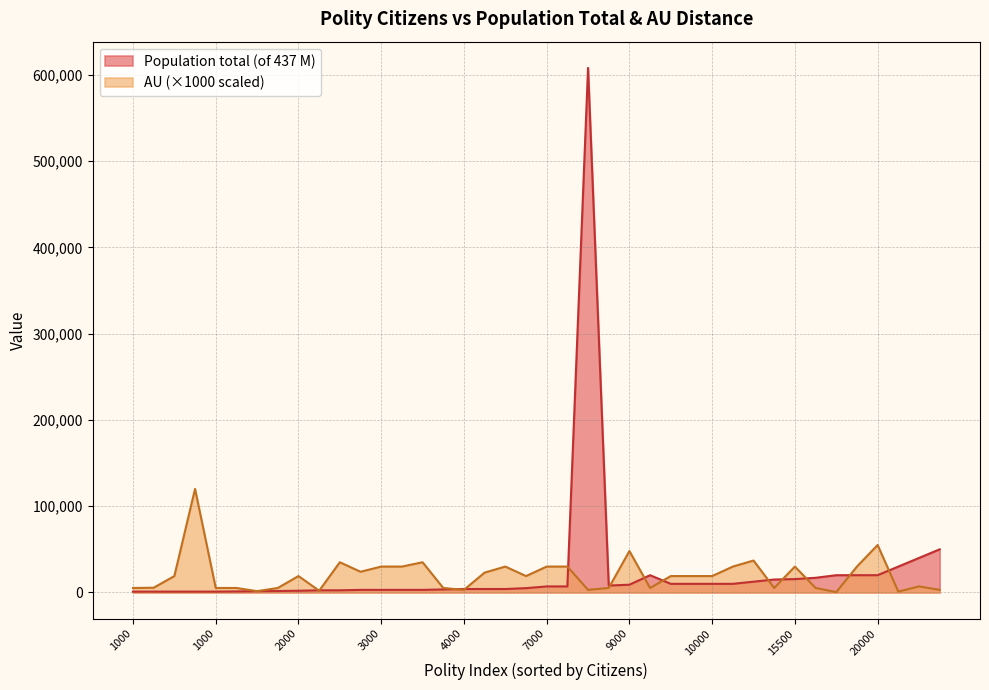

What is the label of the 24th point from the left?

8000